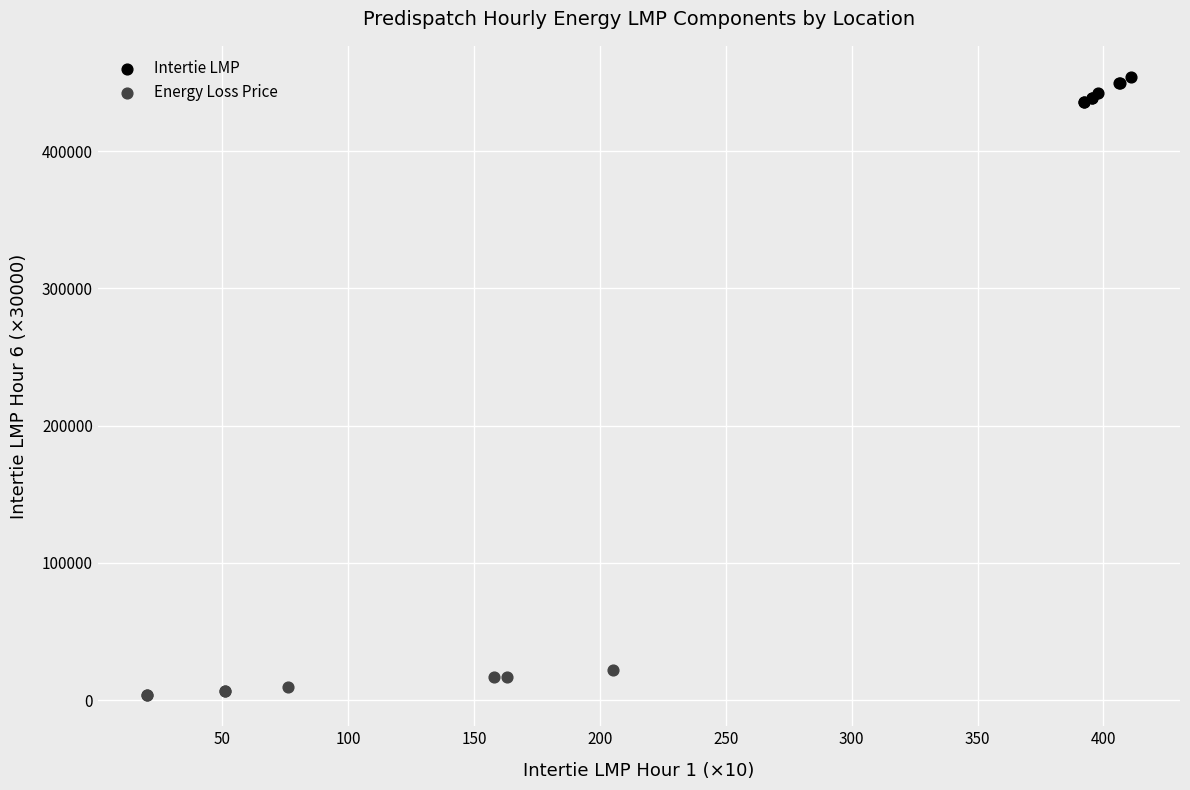

Which series contains the highest Y value?

Intertie LMP